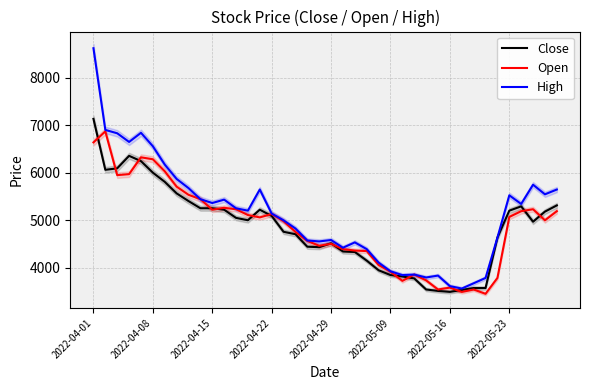

Count the number of data series in this chart.

3